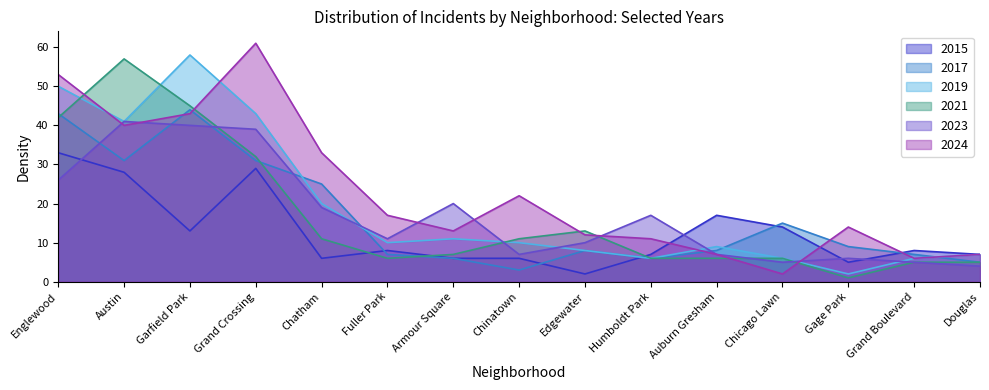

Which has a higher value, Humboldt Park or Edgewater?

Humboldt Park